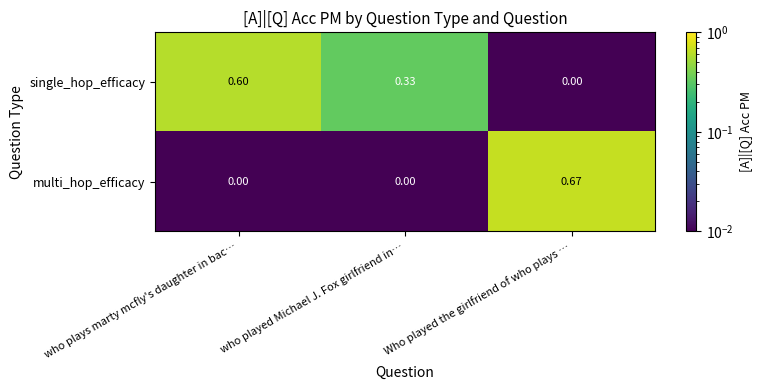

How many distinct data groups are displayed?

2